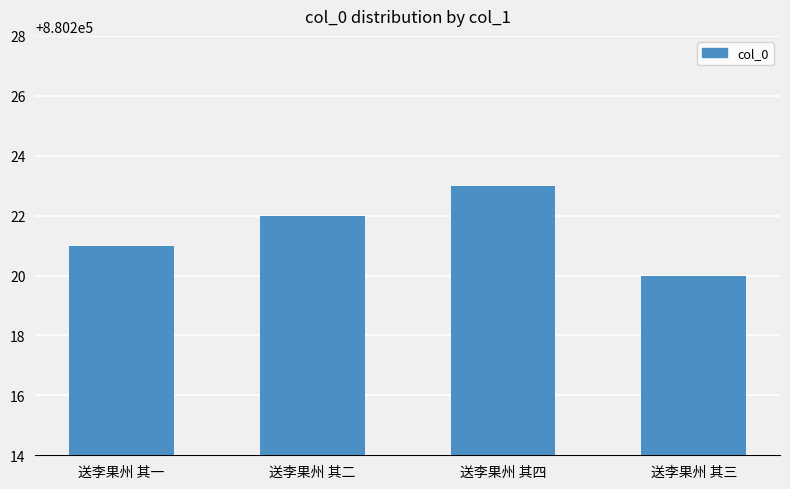

Rank the categories by value from highest to lowest.

送李果州 其四, 送李果州 其二, 送李果州 其一, 送李果州 其三